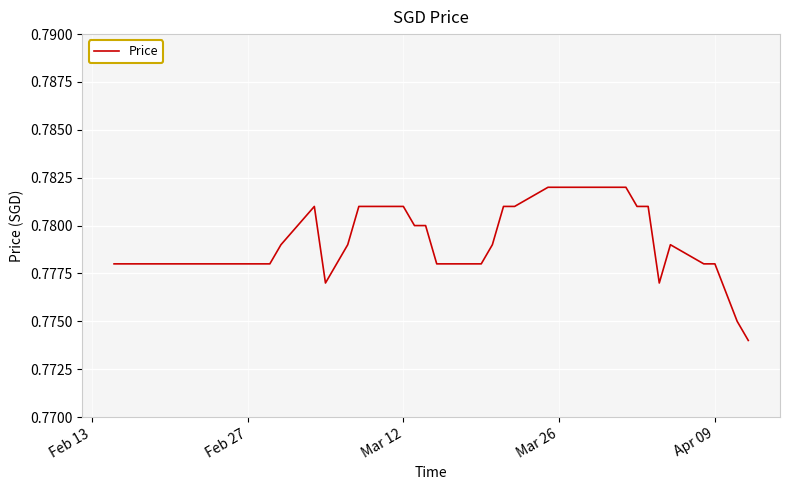

What is the sum of all values?

31.2